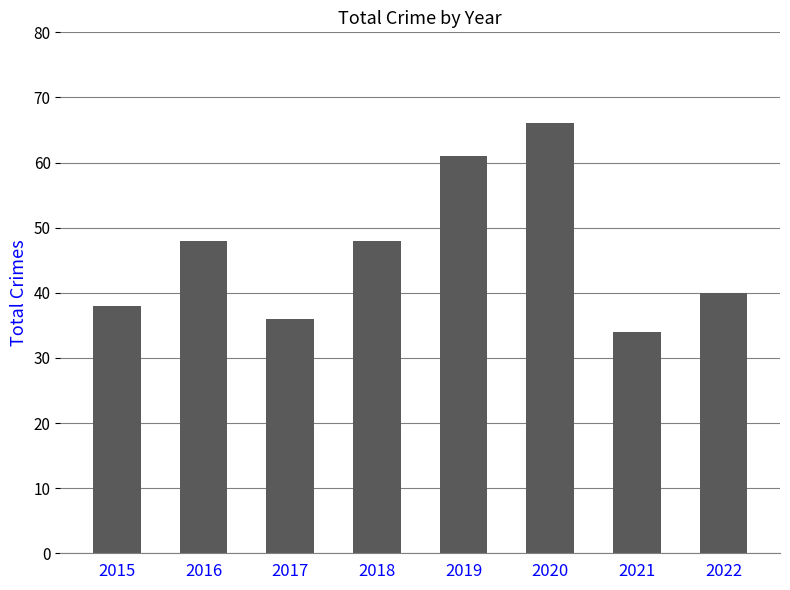

What is the value of the 3rd bar from the left?

36